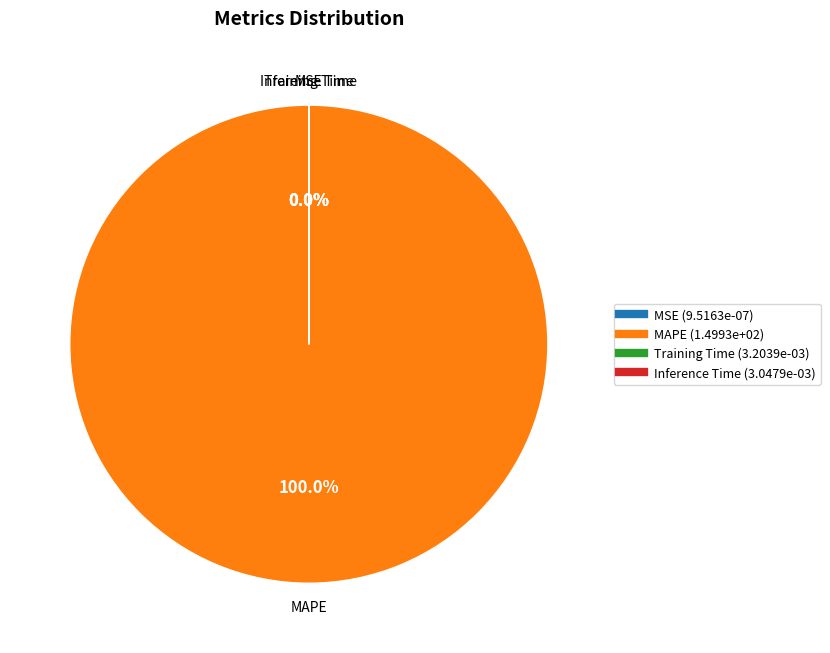

True or false: Inference Time accounts for 0% of the total.

True